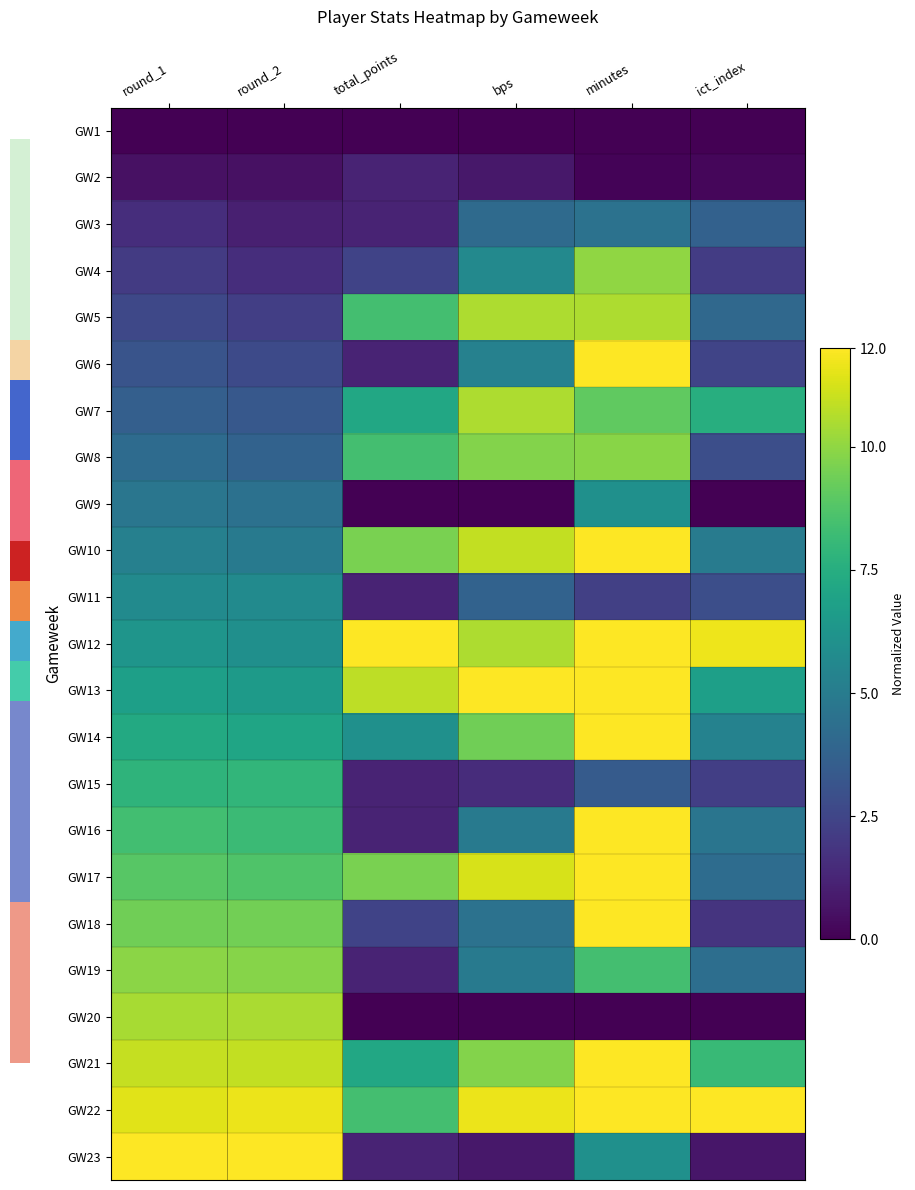

How many categories are shown in the chart?

6